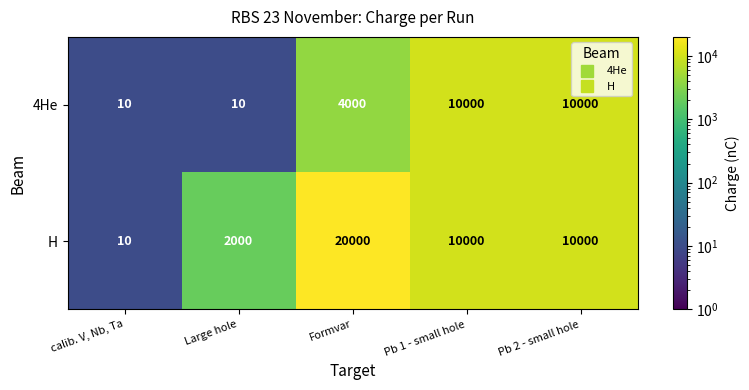

The value of 4He at Pb 2 - small hole is 6868. True or false?

False